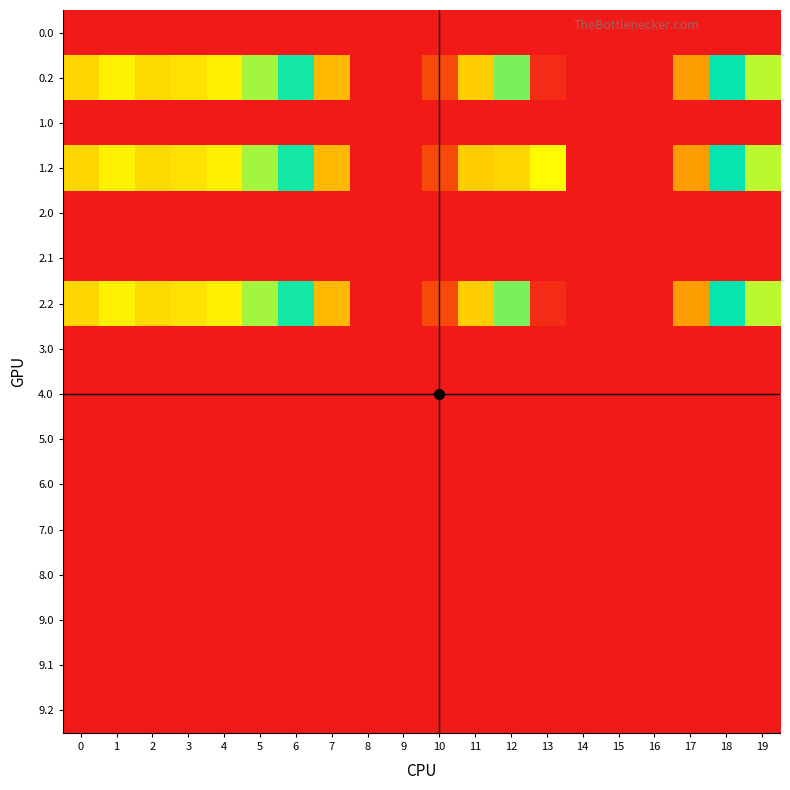

Between 11 and 17, which series saw the biggest shift?

row_1